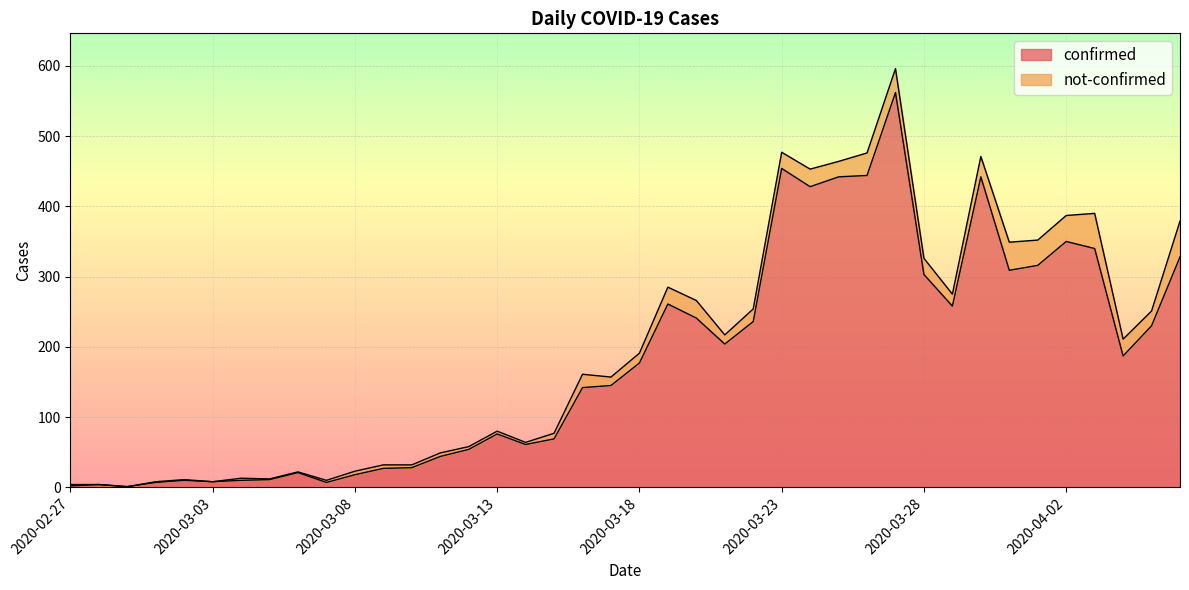

How many lines are shown in the chart?

2